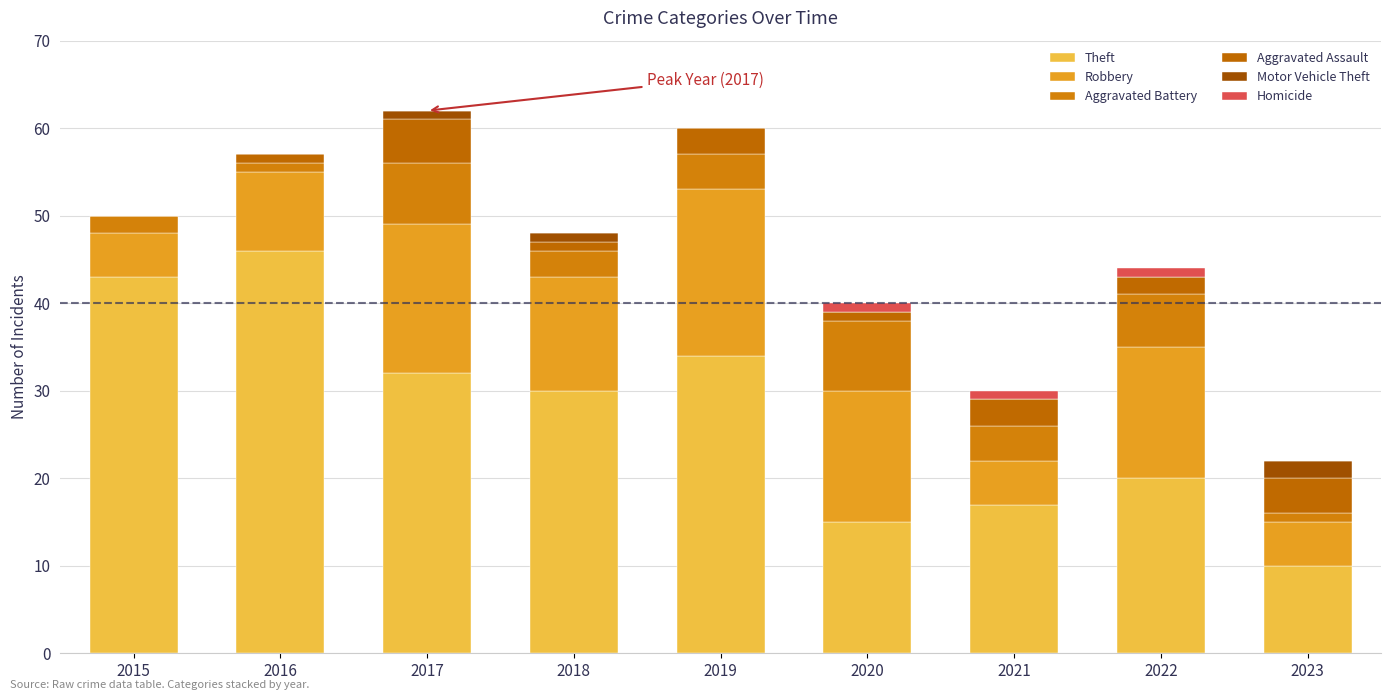

Are the bars grouped side by side (vs. stacked)?

No